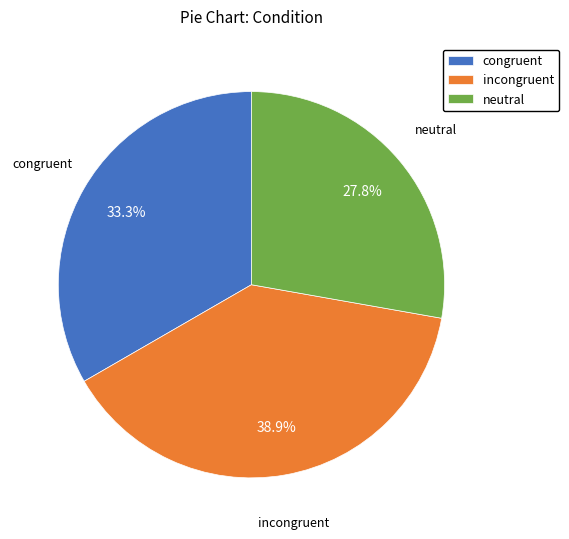

How many slices are in this pie chart?

3